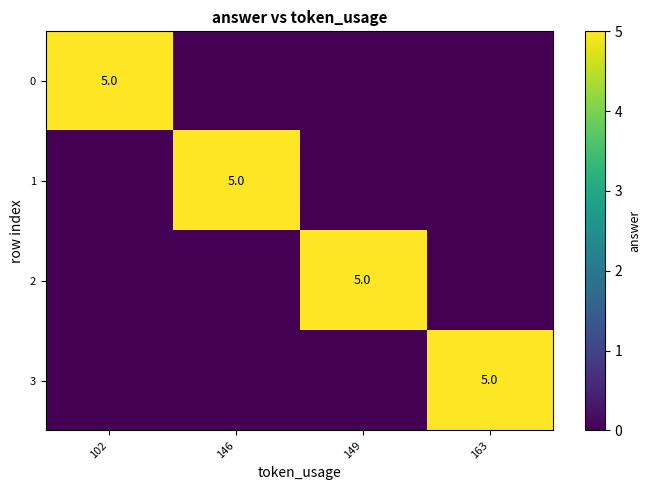

The value of 3 at 163 is 5. True or false?

True